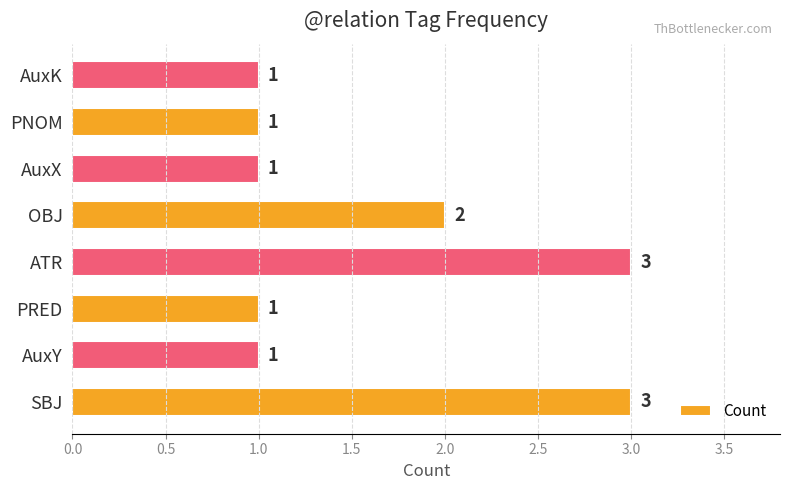

Does the chart contain any negative values?

No